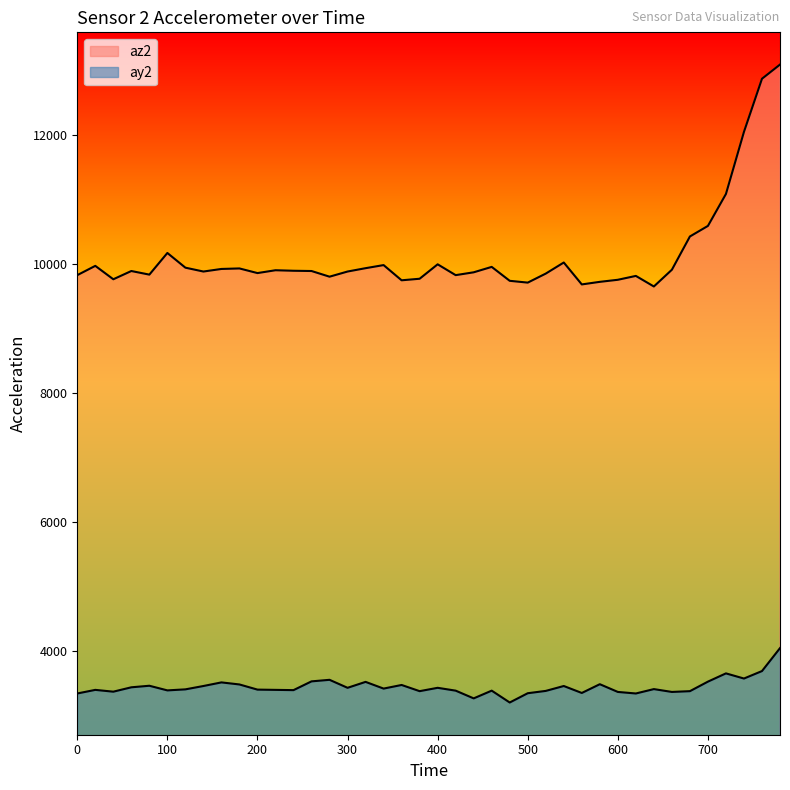

How many values in the ay2 series are below 3404?

20